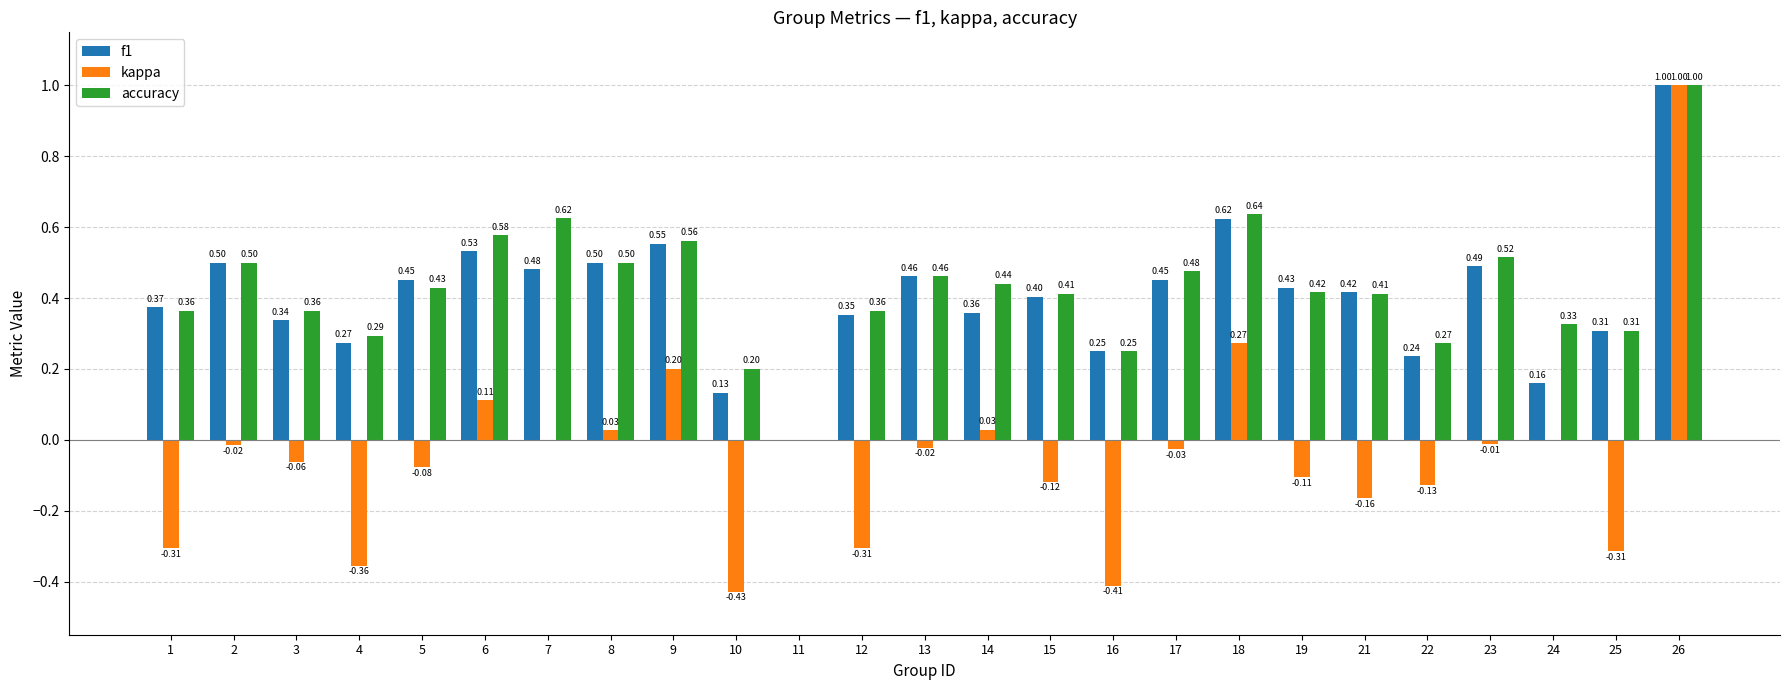

How many groups of bars are there?

25